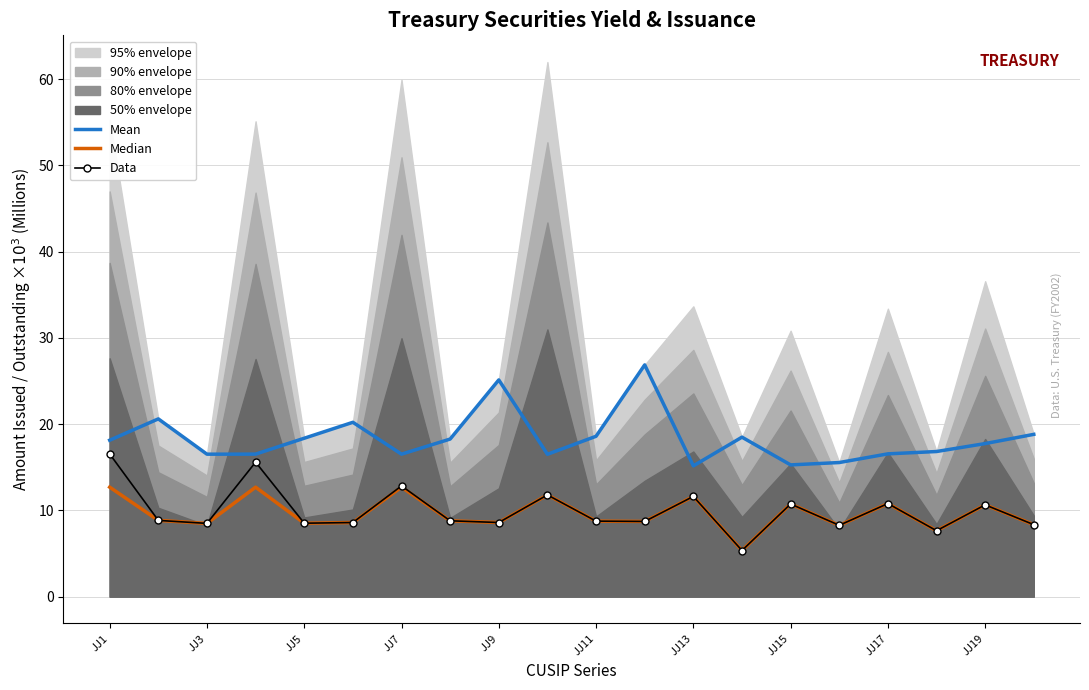

What is the approximate value of Mean at JJ11?

18.6